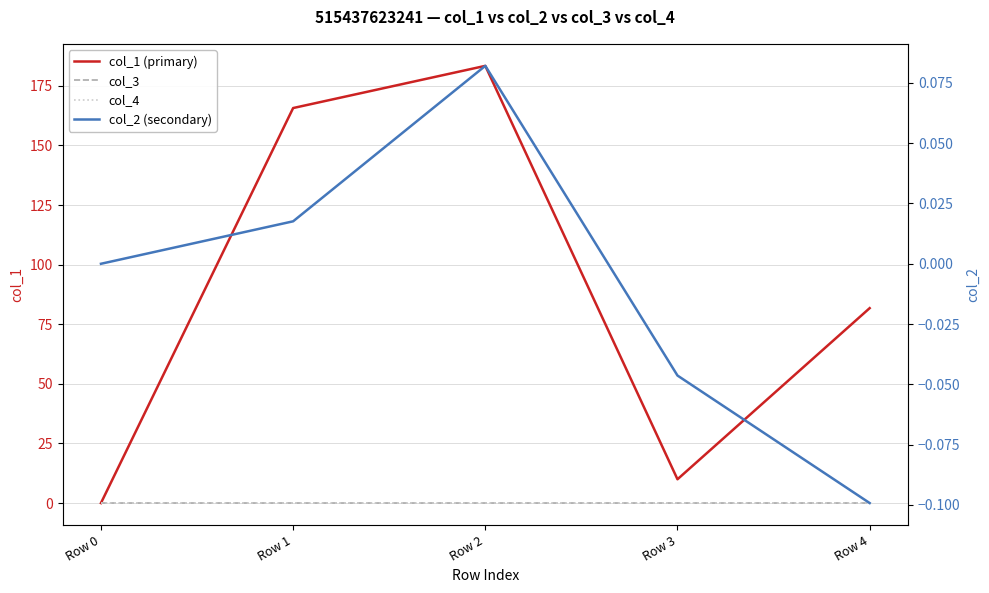

Rank the series at Row 0 from lowest to highest value.

col_1 (primary), col_3, col_4, col_2 (secondary)